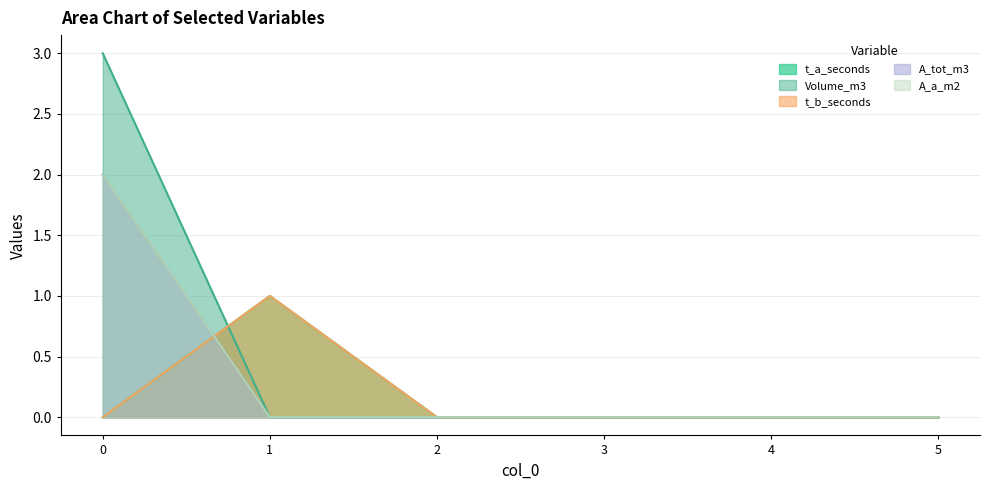

True or false: Volume_m3 and A_tot_m3 intersect in this chart.

False